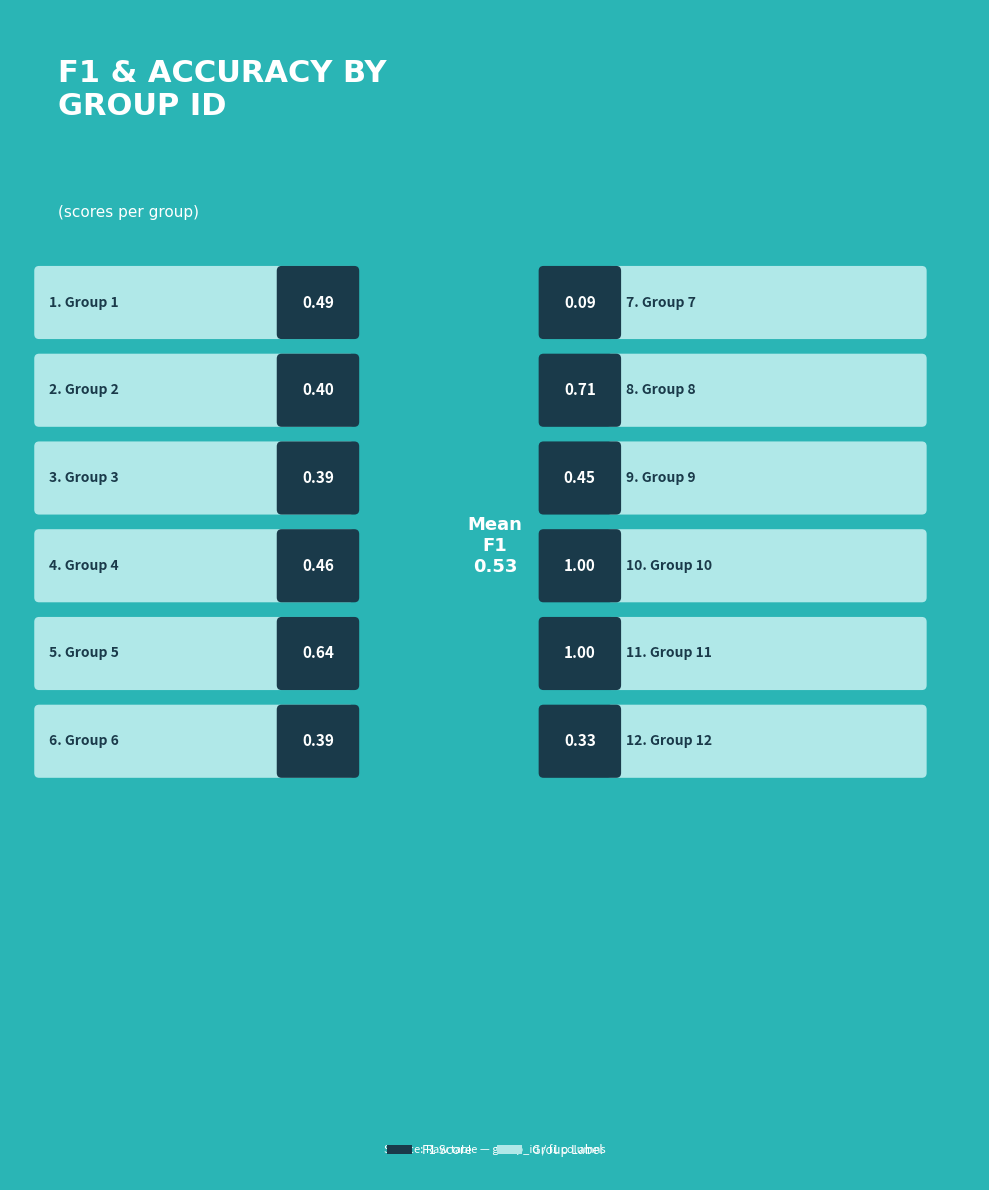

What is the sum of all accuracy values?

11.9